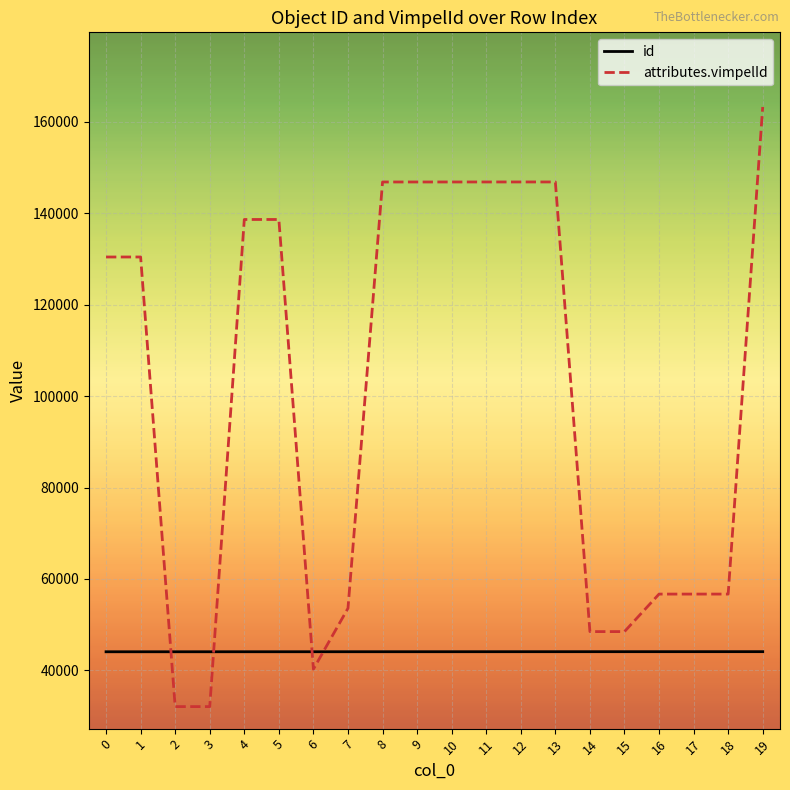

The value of id at 14 is 75143. True or false?

False